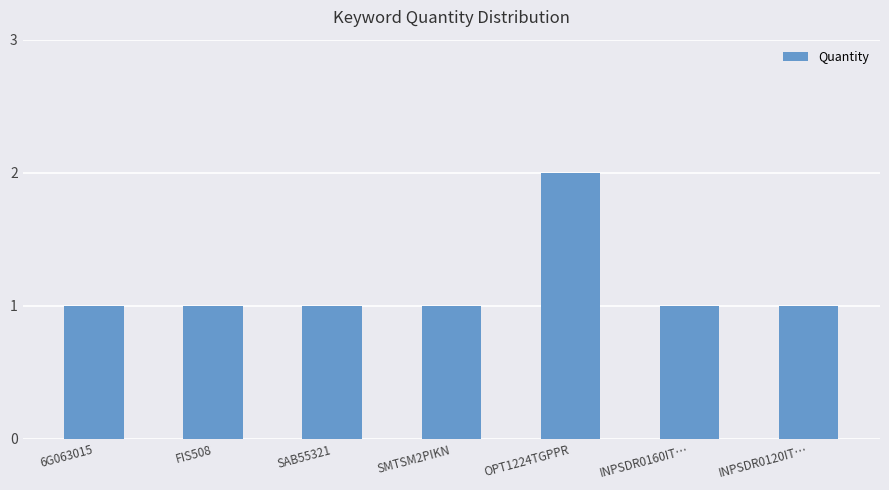

What value does the data have at 6G063015?

1